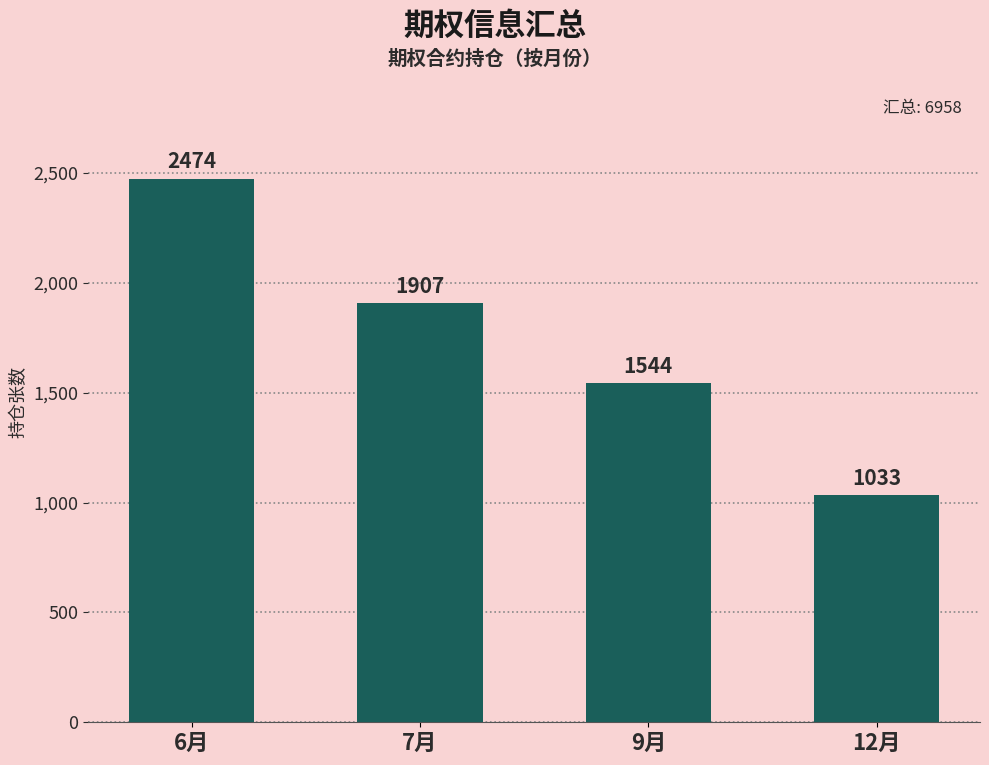

At which label is the value closest to 1753?

7月